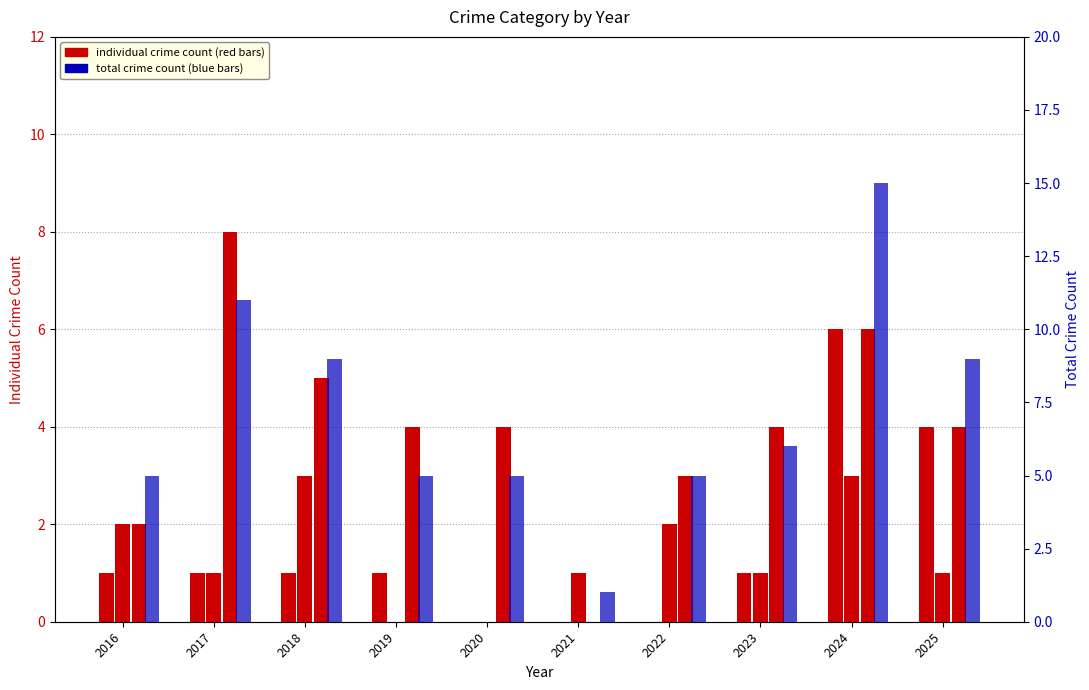

How many bars are there in each group?

4